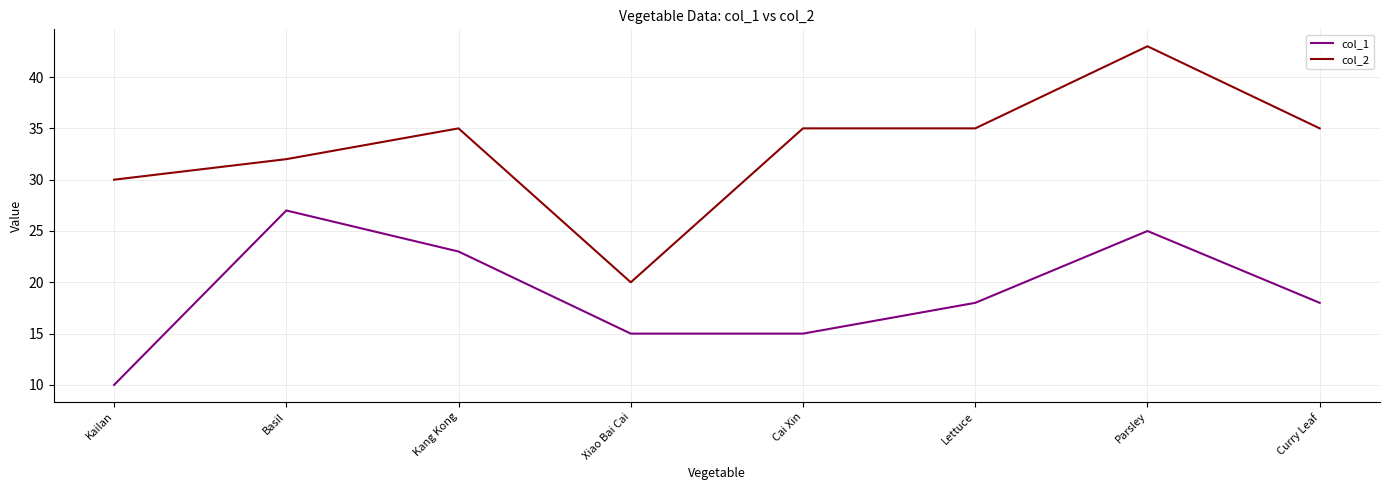

Rank the series at Basil from lowest to highest value.

col_1, col_2